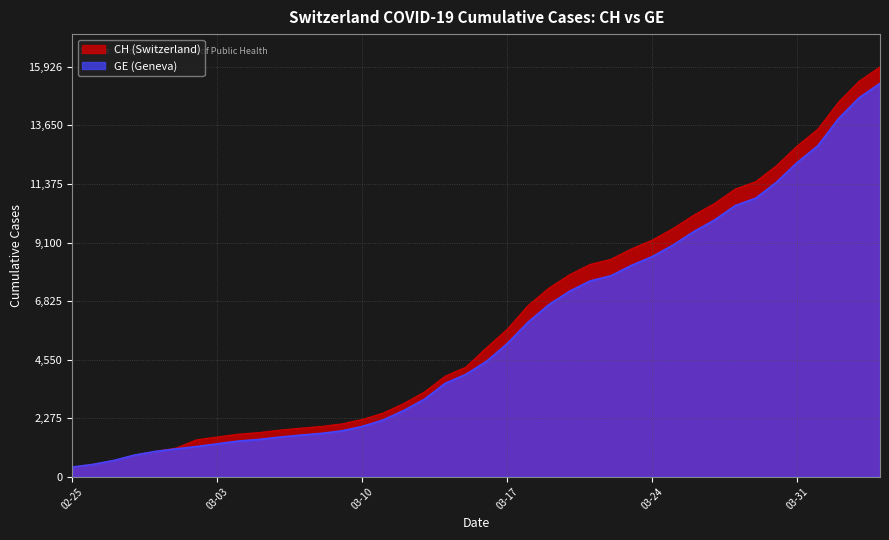

What is the minimum value for CH (Switzerland)?

375